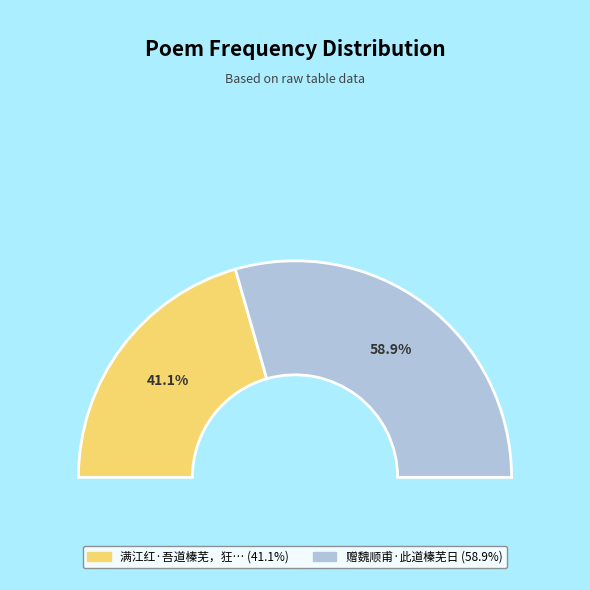

The 满江红·吾道榛芜，狂澜倒 slice represents 41% of the pie. True or false?

True